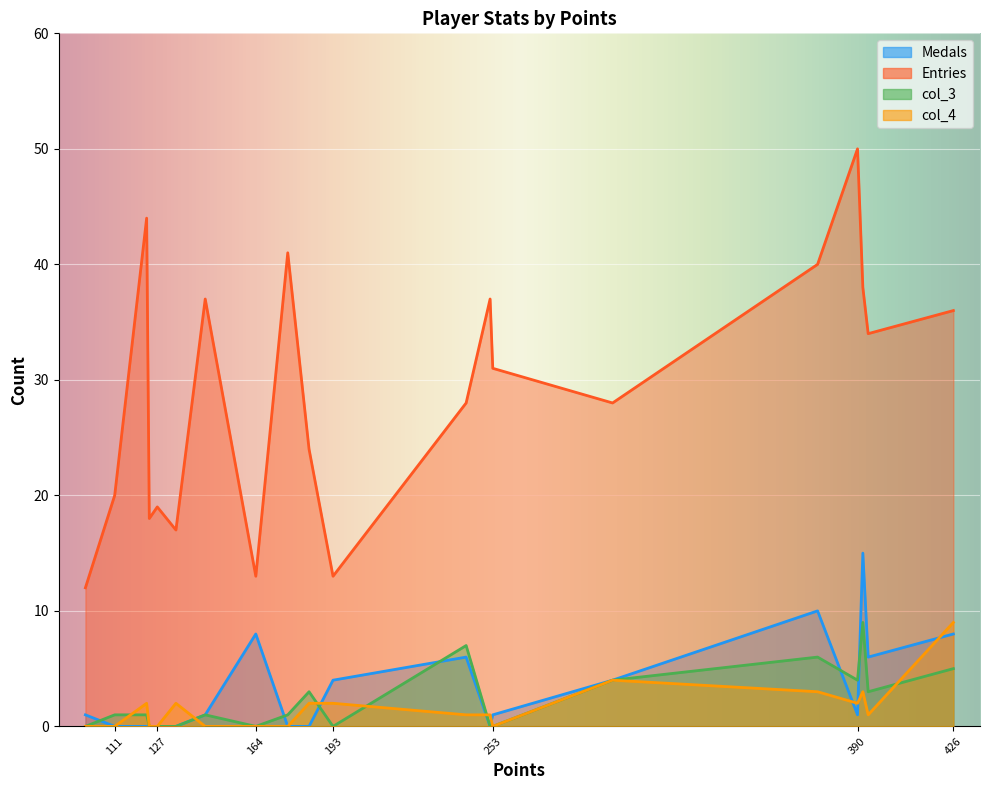

Reading left to right, list all the values displayed in this chart.

Medals: 426=8	394=6	392=15	390=1	375=10	298=4	253=1	252=0	243=6	193=4	184=0	176=0	164=8	145=1	134=0	127=0	124=0	123=0	111=0	100=1
Entries: 426=36	394=34	392=38	390=50	375=40	298=28	253=31	252=37	243=28	193=13	184=24	176=41	164=13	145=37	134=17	127=19	124=18	123=44	111=20	100=12
col_3: 426=5	394=3	392=9	390=4	375=6	298=4	253=0	252=0	243=7	193=0	184=3	176=1	164=0	145=1	134=0	127=0	124=0	123=1	111=1	100=0
col_4: 426=9	394=1	392=3	390=2	375=3	298=4	253=0	252=1	243=1	193=2	184=2	176=0	164=0	145=0	134=2	127=0	124=0	123=2	111=0	100=0